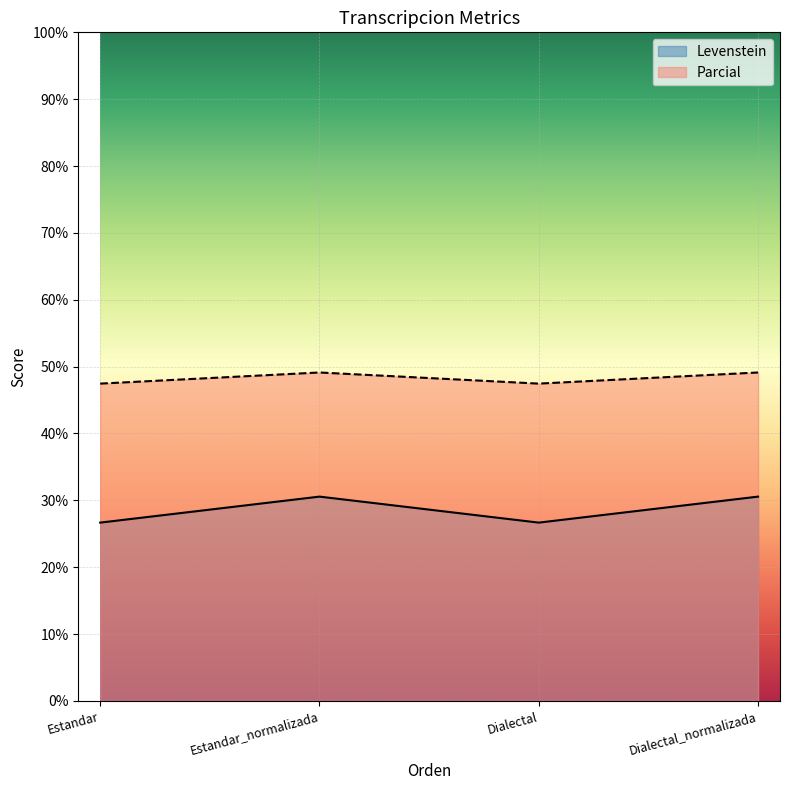

Reading left to right, transcribe all the data shown in this chart.

Levenstein: 26.7	30.6	26.7	30.6
Parcial: 47.5	49.1	47.5	49.1